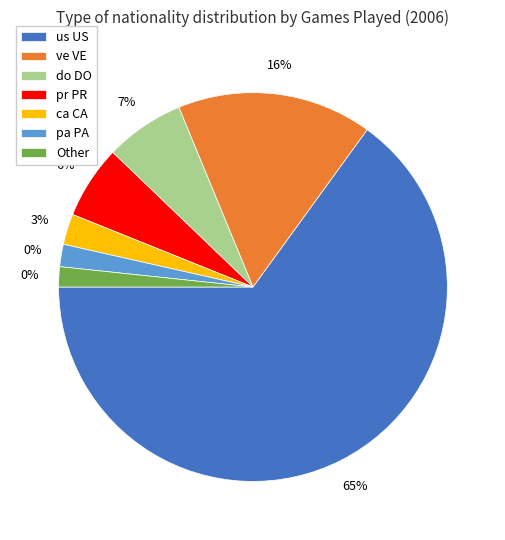

Which slice is the largest?

us US